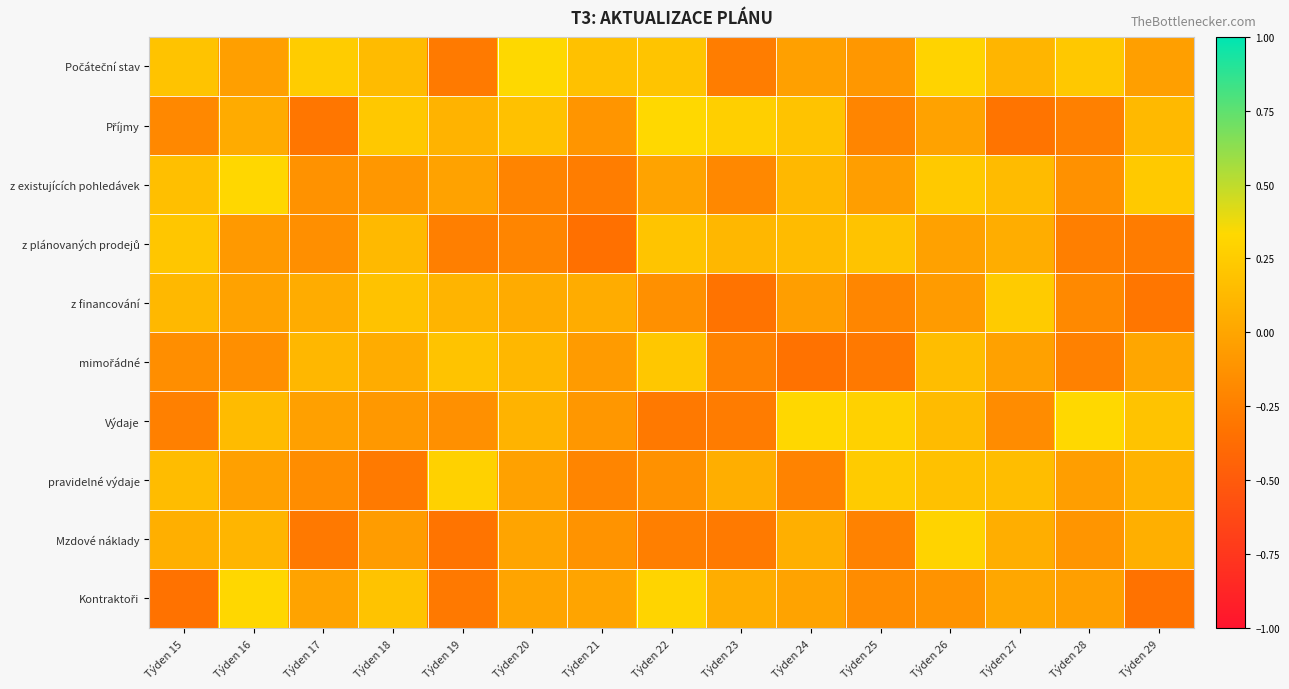

At how many categories does at least one series exceed 0?

15